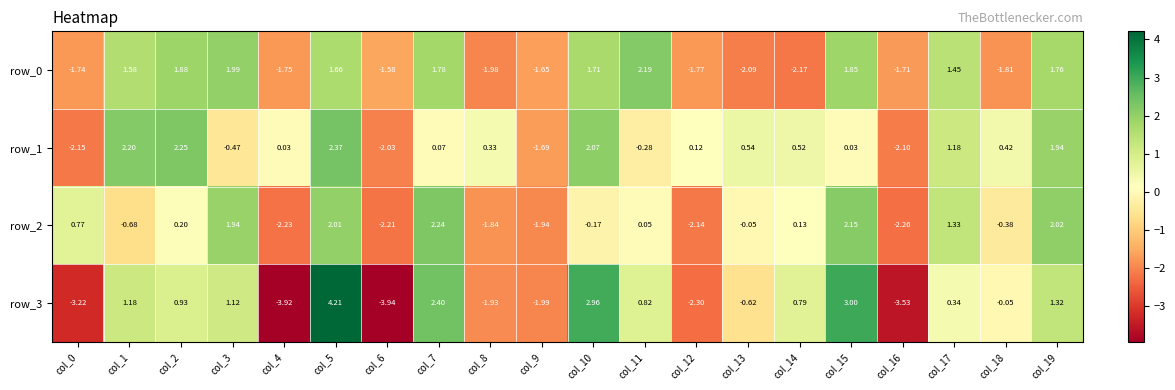

At how many categories does at least one series exceed 2?

8